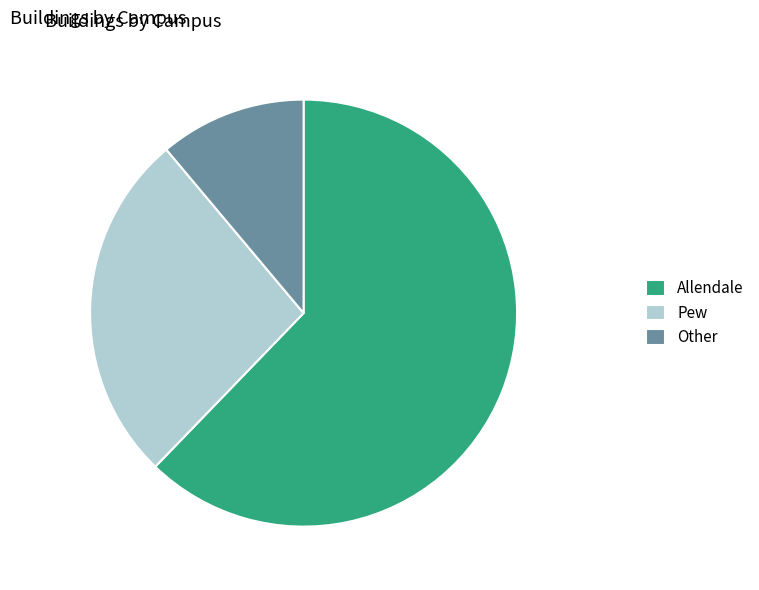

Is the sum of Other and Pew greater than half?

No